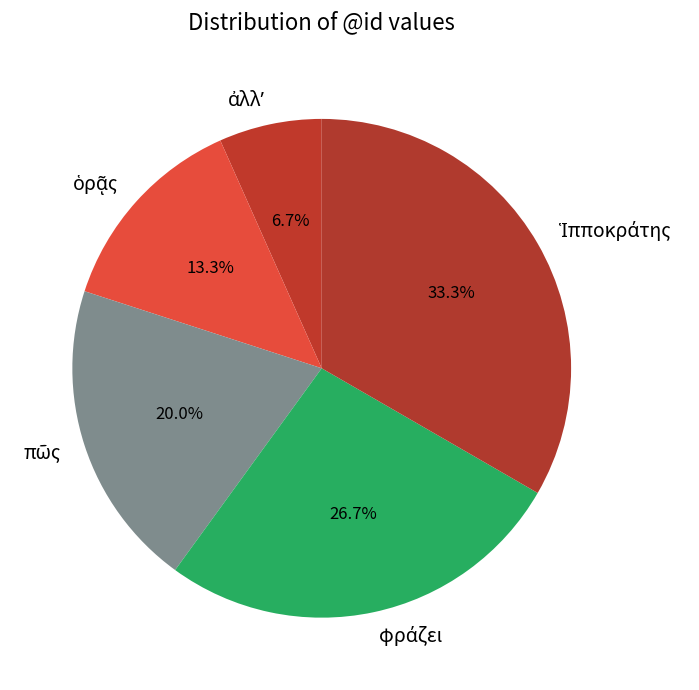

Is there any slice that represents more than half of the pie?

No